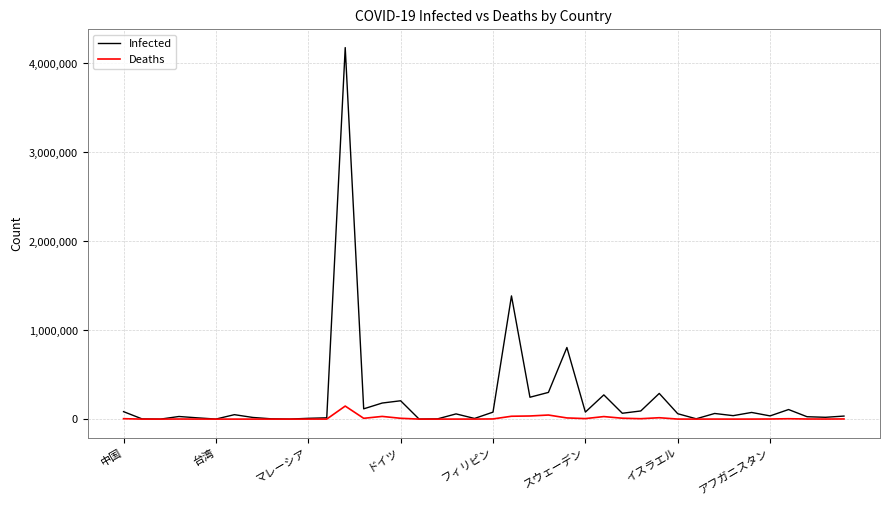

Rank the series by their average value, from lowest to highest.

Deaths, Infected